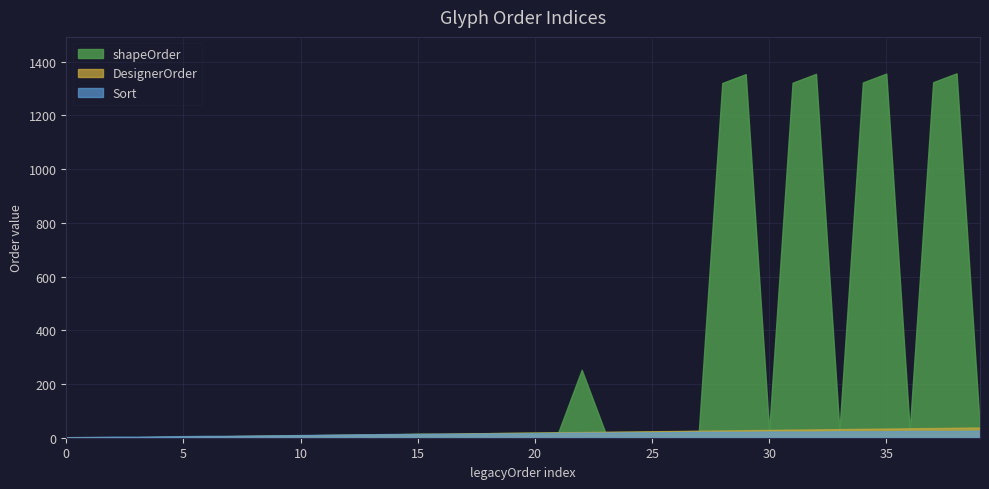

What is the value of the DesignerOrder point at the 38th from the left?

36